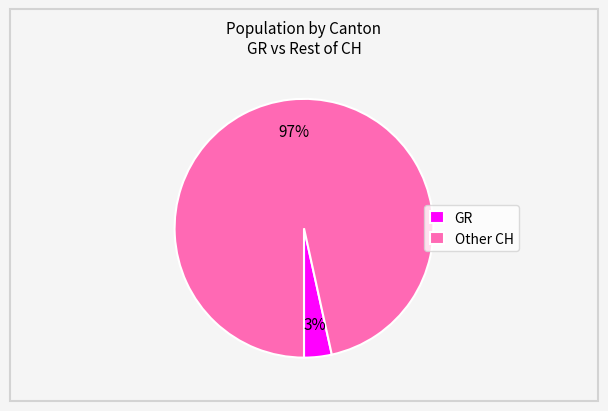

What is the smallest slice in the pie chart?

GR